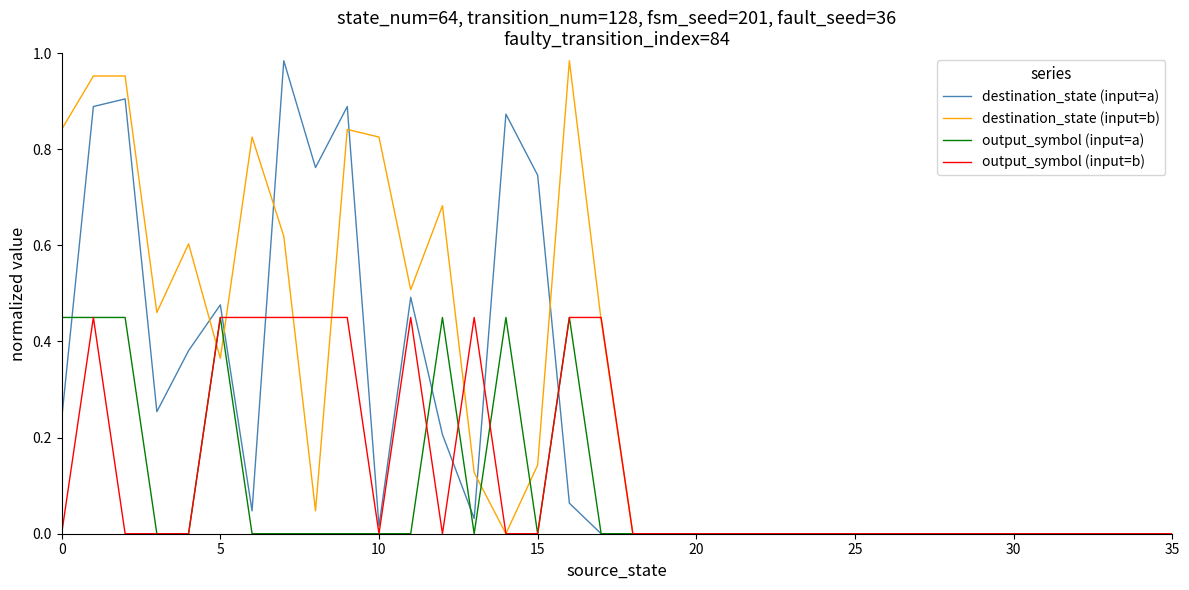

List the series in order of their overall mean, highest first.

destination_state (input=b), destination_state (input=a), output_symbol (input=b), output_symbol (input=a)